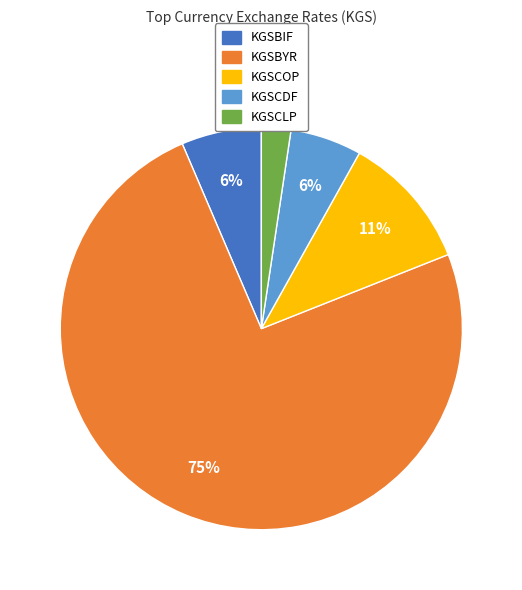

What is the ratio of the value at KGSCDF to the value at KGSCOP?

0.5